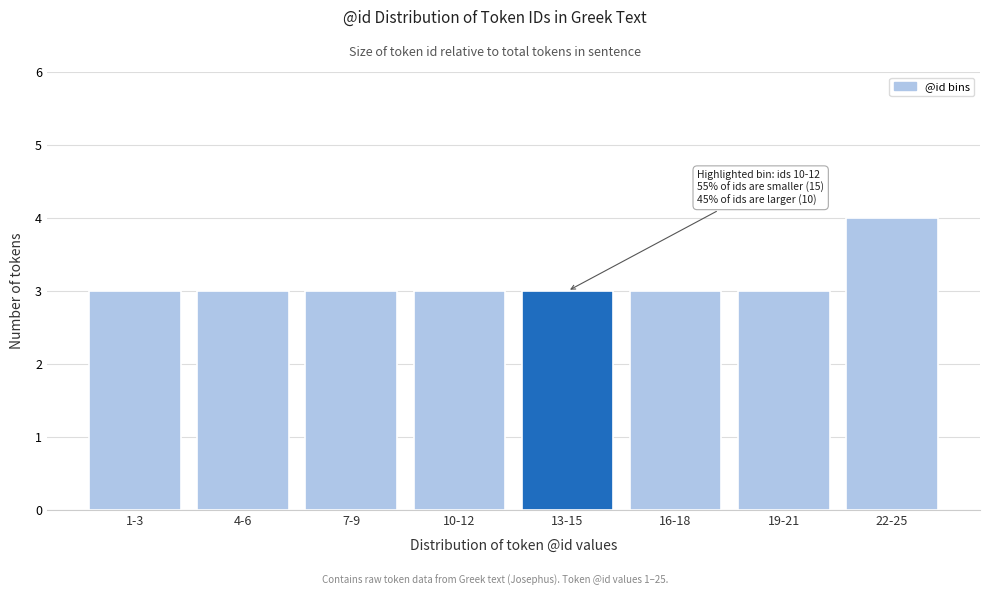

Reading left to right, transcribe all the data shown in this chart.

1-3=3	4-6=3	7-9=3	10-12=3	13-15=3	16-18=3	19-21=3	22-25=4